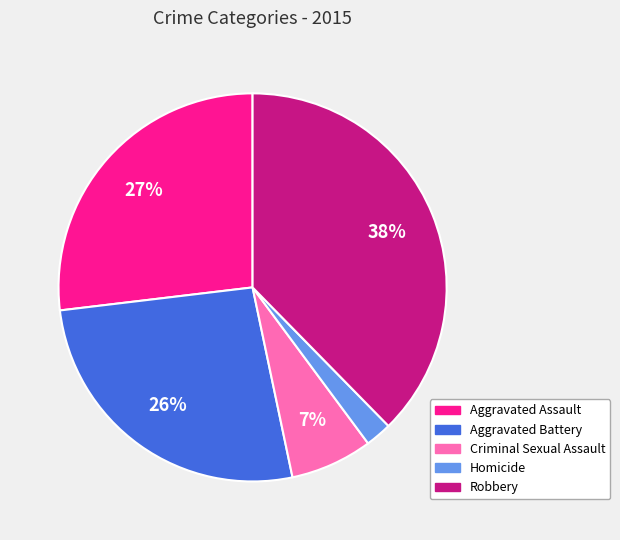

Count the number of slices in the pie.

5